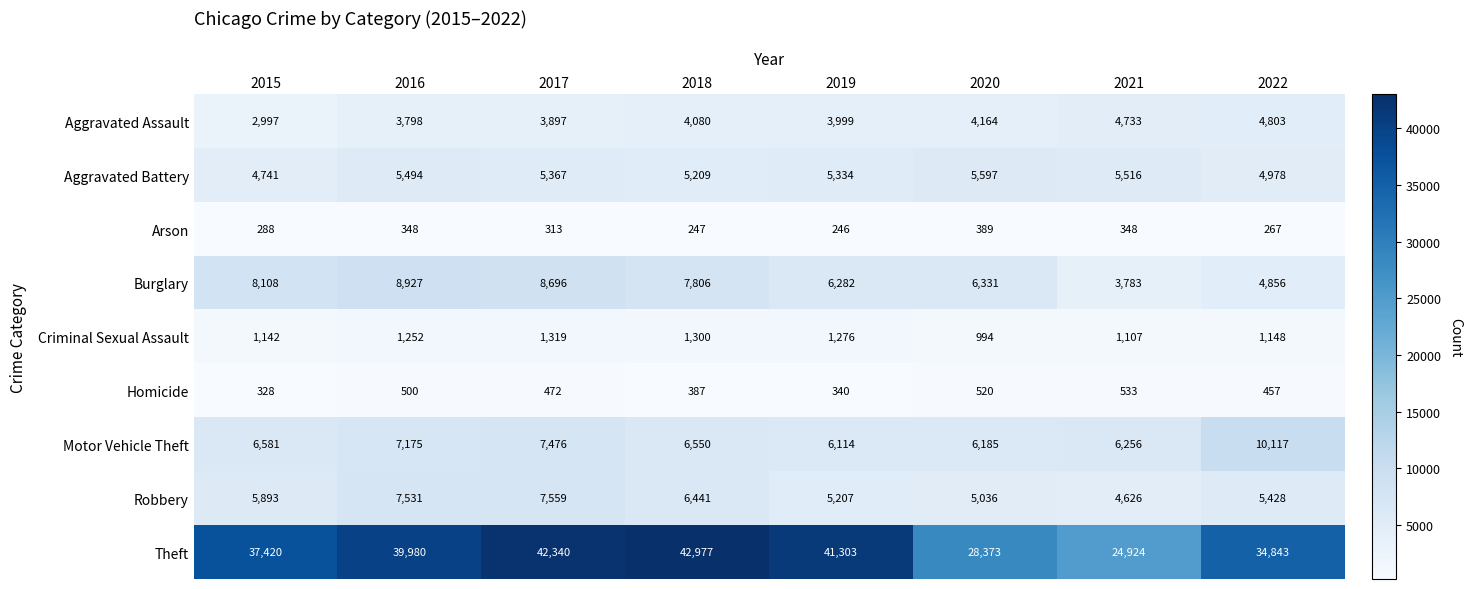

What is the sum of all Robbery values?

47721